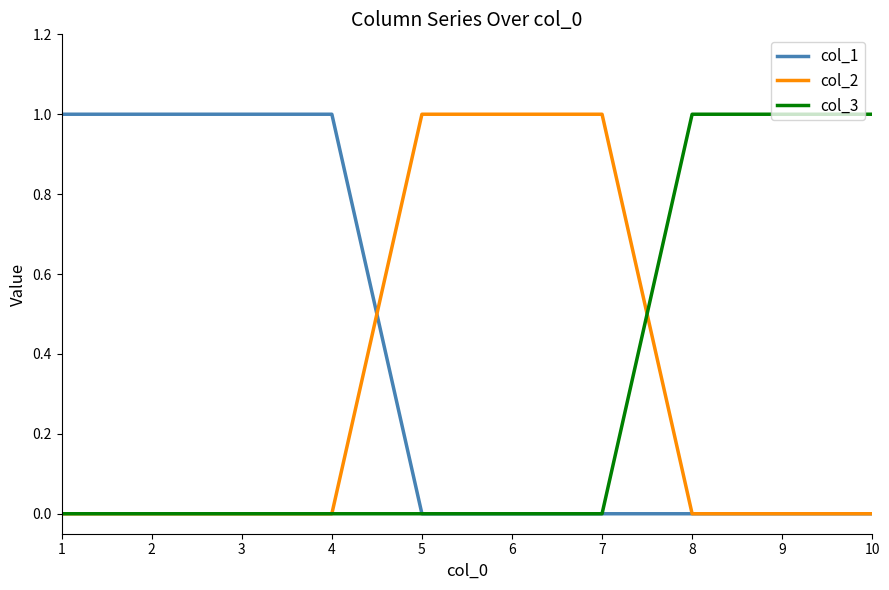

What is the greatest value displayed?

1